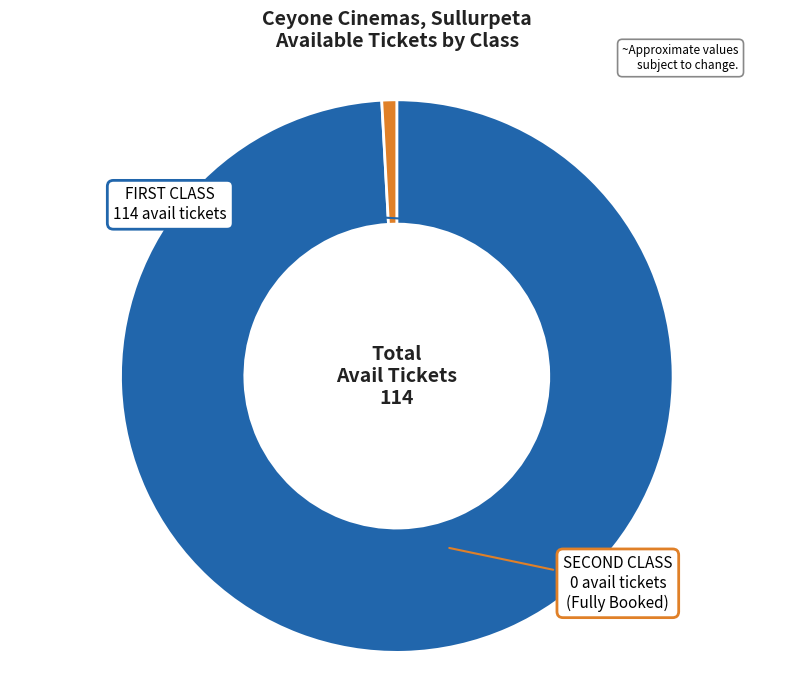

Count the number of slices in the pie.

2